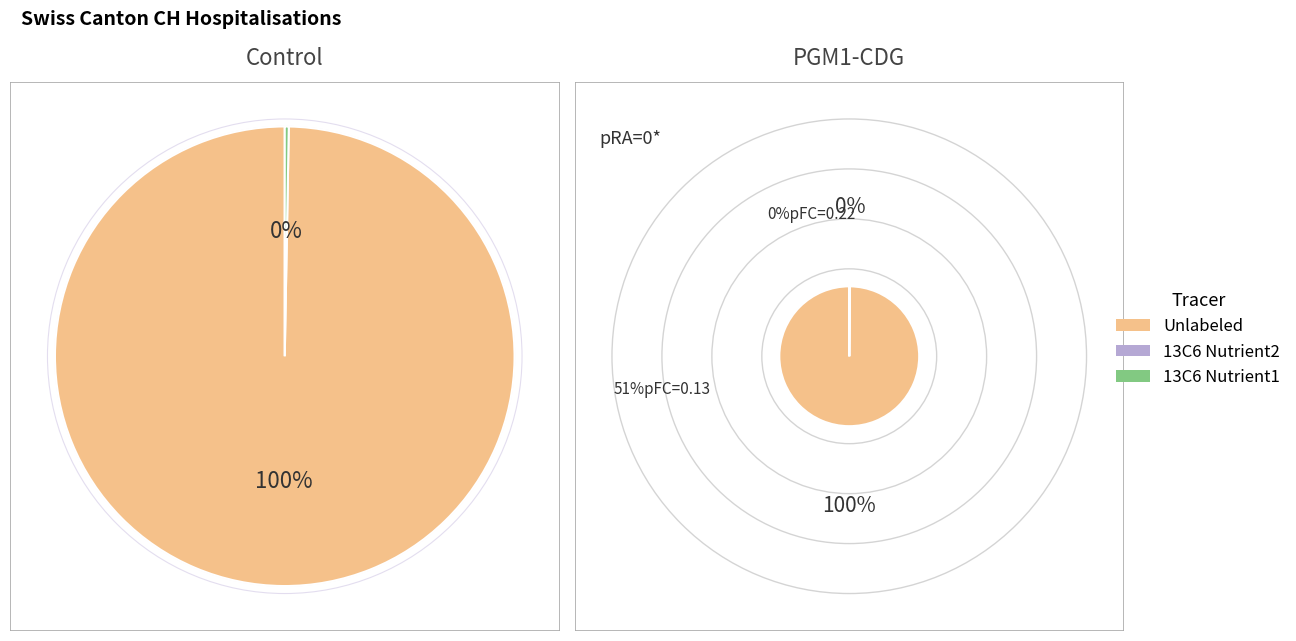

Which series has the widest spread of values?

Unlabeled